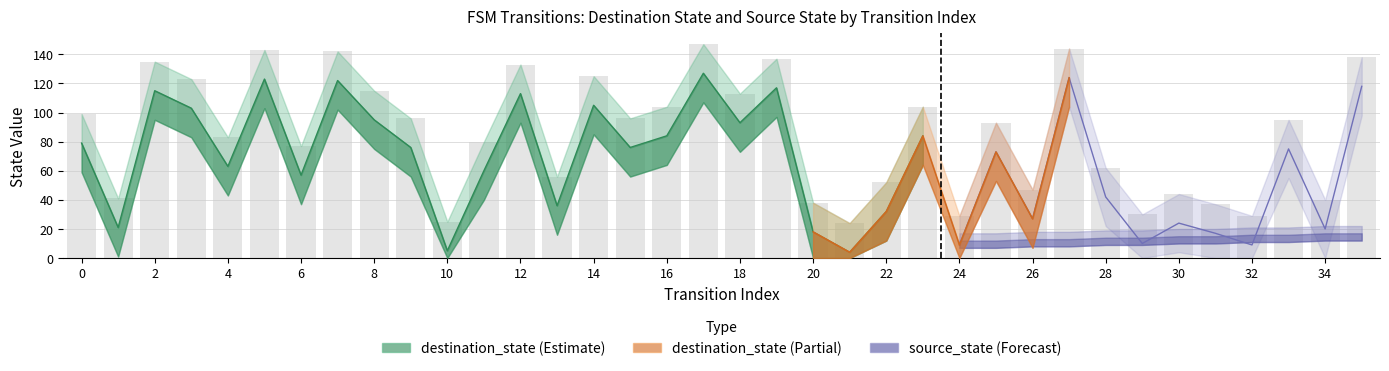

Which has a higher value, 5 or 35?

5